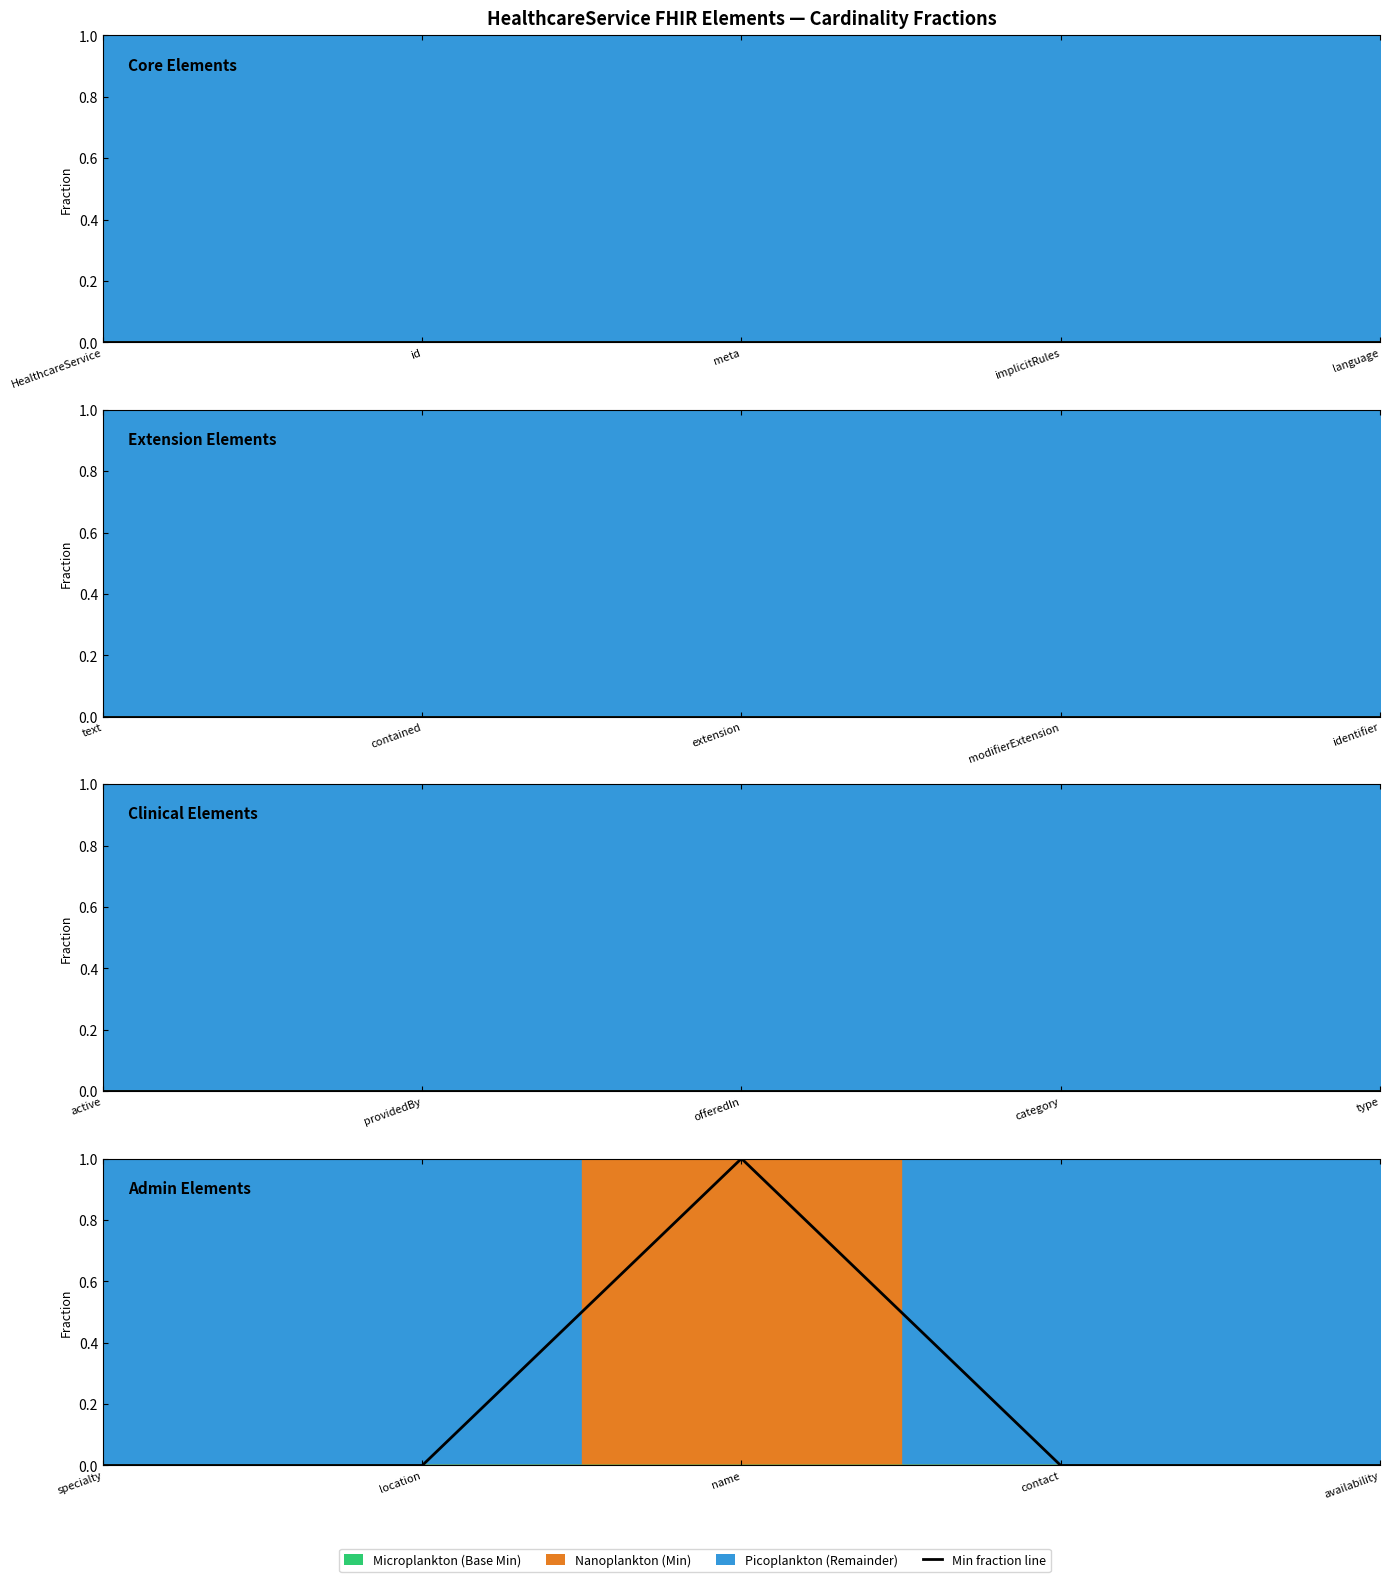

What is the label of the 2nd point from the right?

contact